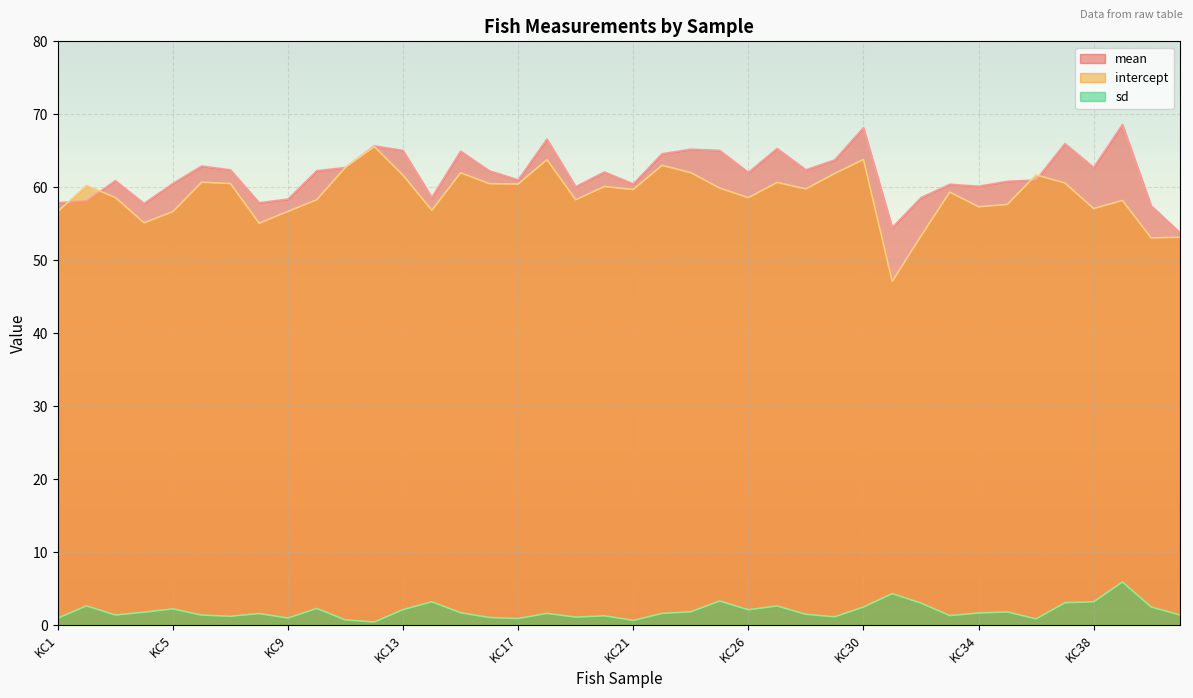

Reading right to left, list all the values displayed in this chart.

mean: KC41=53.8	KC40=57.5	KC39=68.6	KC38=62.7	KC37=66.0	KC36=61.0	KC35=60.8	KC34=60.1	KC33=60.4	KC32=58.6	KC31=54.5	KC30=68.2	KC29=63.8	KC28=62.4	KC27=65.3	KC26=62.0	KC25=65.1	KC24=65.2	KC22=64.6	KC21=60.5	KC20=62.1	KC19=60.1	KC18=66.6	KC17=61.0	KC16=62.3	KC15=65.0	KC14=58.6	KC13=65.0	KC12=65.7	KC11=62.7	KC10=62.3	KC9=58.4	KC8=57.9	KC7=62.4	KC6=62.9	KC5=60.5	KC4=57.8	KC3=60.9	KC2=58.1	KC1=57.9
intercept: KC41=53.2	KC40=53.1	KC39=58.2	KC38=57.1	KC37=60.6	KC36=61.7	KC35=57.6	KC34=57.3	KC33=59.3	KC32=53.3	KC31=47.1	KC30=63.8	KC29=61.9	KC28=59.8	KC27=60.7	KC26=58.6	KC25=59.9	KC24=62.0	KC22=63.0	KC21=59.7	KC20=60.1	KC19=58.3	KC18=63.8	KC17=60.5	KC16=60.5	KC15=62.0	KC14=56.9	KC13=61.6	KC12=65.6	KC11=62.7	KC10=58.3	KC9=56.7	KC8=55.1	KC7=60.5	KC6=60.7	KC5=56.7	KC4=55.1	KC3=58.6	KC2=60.3	KC1=56.7
sd: KC41=1.4	KC40=2.5	KC39=5.9	KC38=3.2	KC37=3.1	KC36=0.9	KC35=1.8	KC34=1.7	KC33=1.3	KC32=3.0	KC31=4.3	KC30=2.5	KC29=1.2	KC28=1.5	KC27=2.6	KC26=2.1	KC25=3.3	KC24=1.8	KC22=1.6	KC21=0.7	KC20=1.3	KC19=1.1	KC18=1.6	KC17=0.9	KC16=1.1	KC15=1.7	KC14=3.2	KC13=2.1	KC12=0.4	KC11=0.7	KC10=2.3	KC9=1.0	KC8=1.6	KC7=1.2	KC6=1.4	KC5=2.2	KC4=1.8	KC3=1.4	KC2=2.6	KC1=1.0